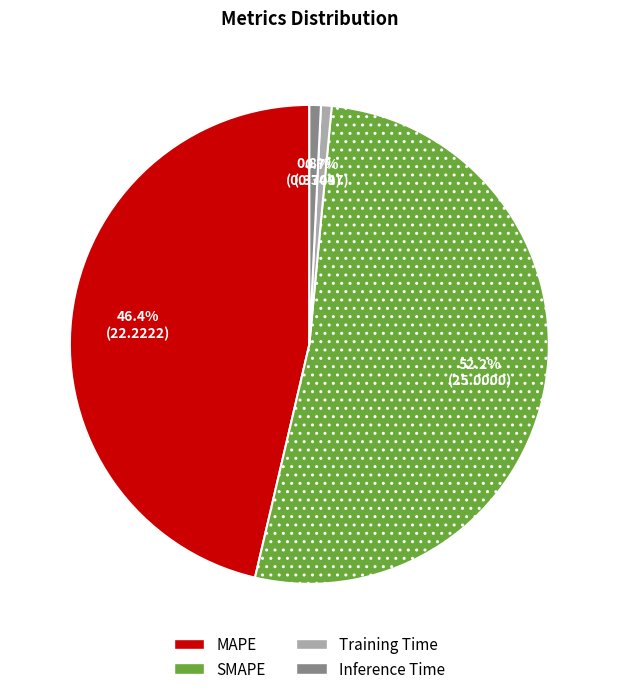

What is the largest slice in the pie chart?

SMAPE